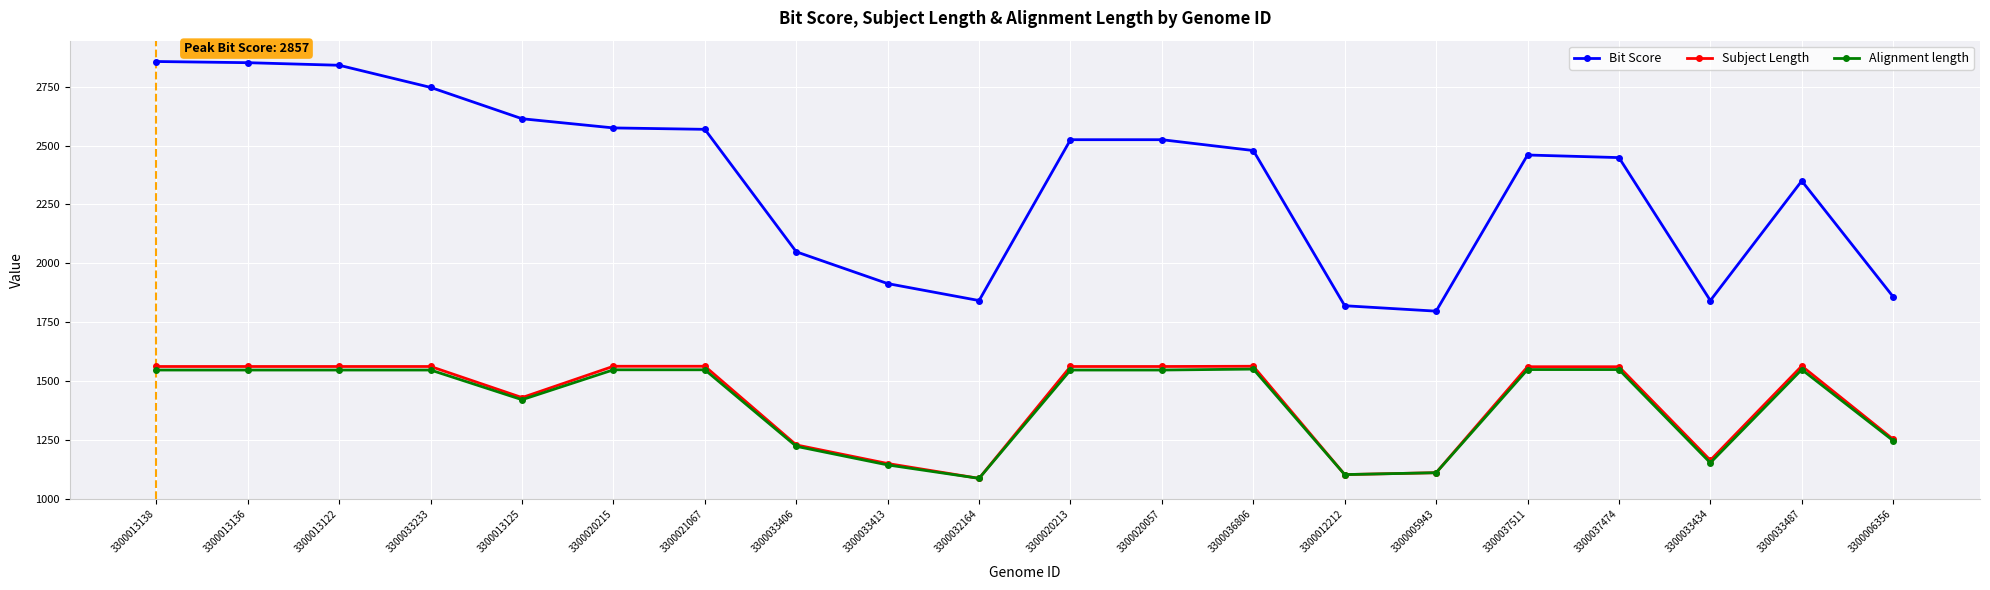

The value of Subject Length at 3300013125 is 1430. True or false?

True